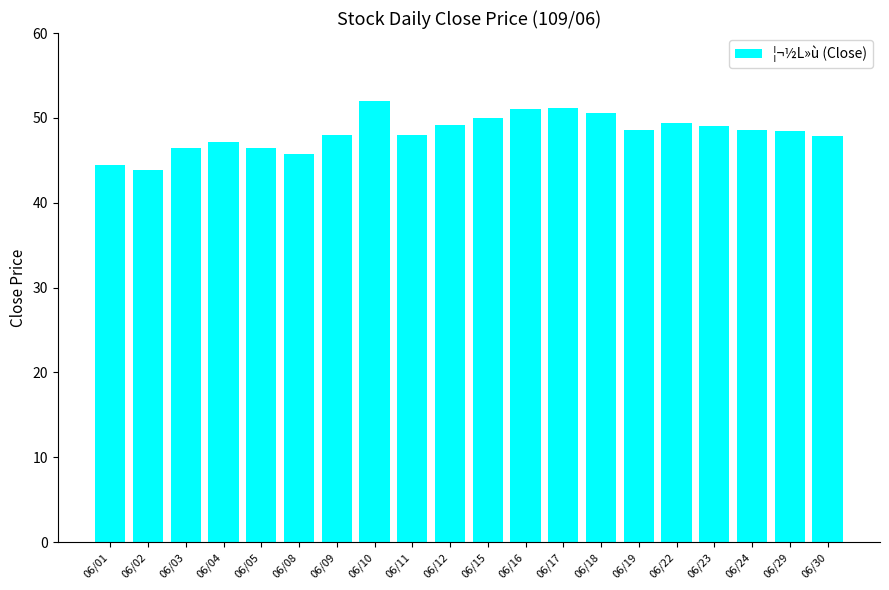

What is the difference between the values at 06/10 and 06/23?

3.0